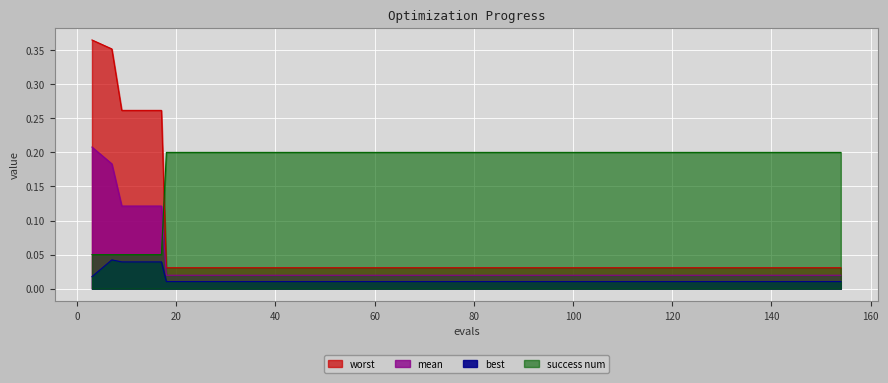

Which category has the lowest value in the worst series?

18